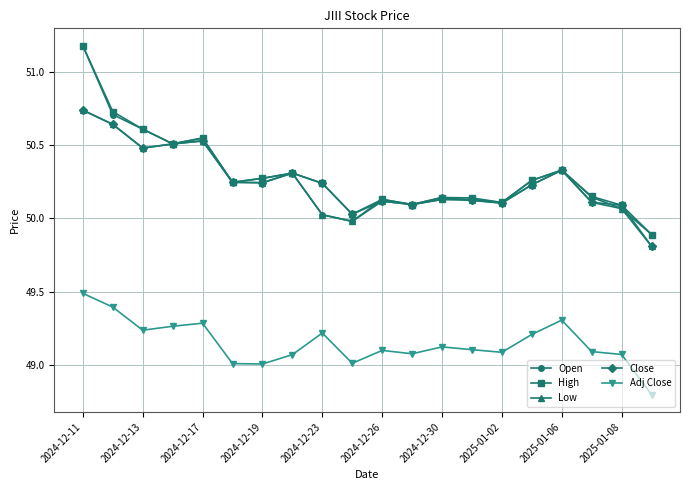

What is the greatest value displayed?

51.2